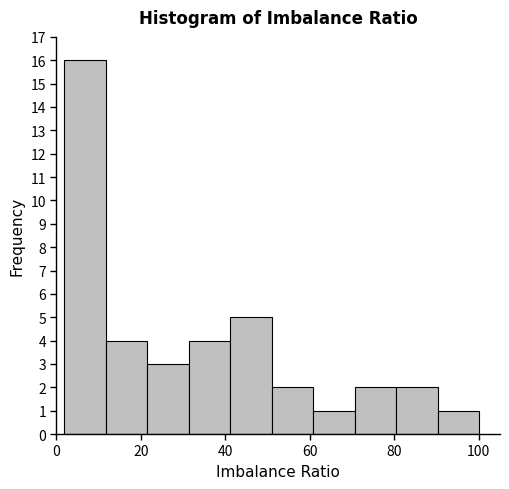

Reading left to right, list every bar in this chart as the range it spans on the x-axis followed by its height. Neither the bar edges nor the heights are printed on the chart, so give them approximately, as read against the axes.

2 to 12: 16
12 to 22: 4
22 to 32: 3
32 to 42: 4
42 to 50: 5
50 to 60: 2
60 to 70: 1
70 to 80: 2
80 to 90: 2
90 to 100: 1